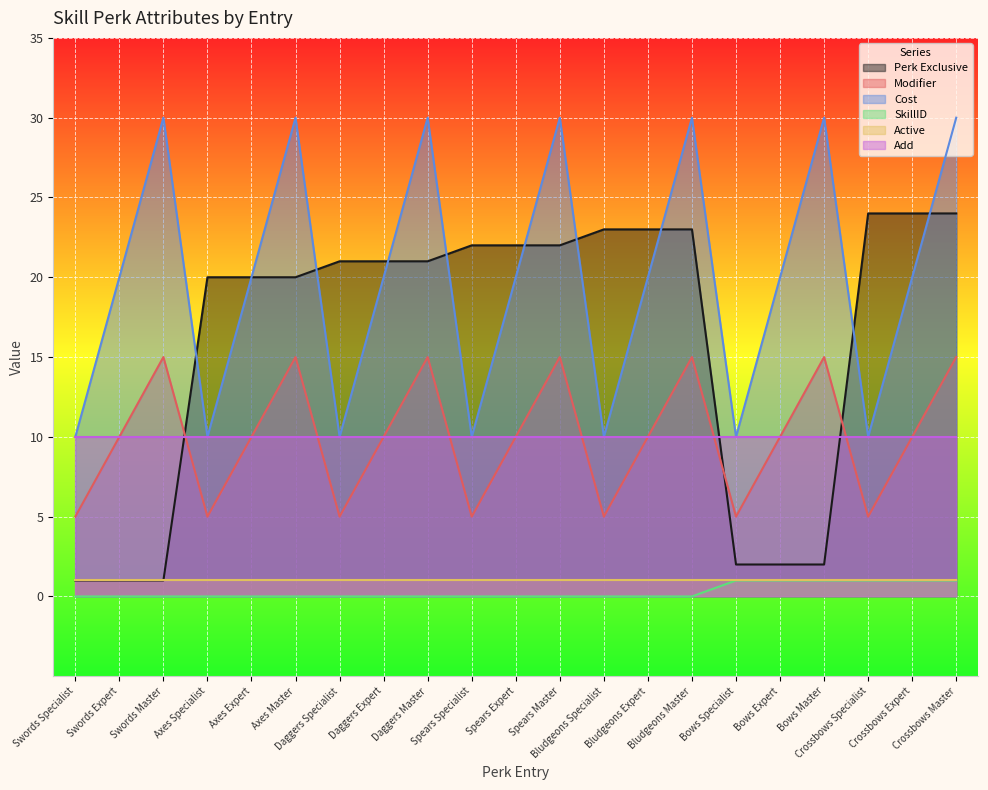

Which series has the largest total across all categories?

Cost